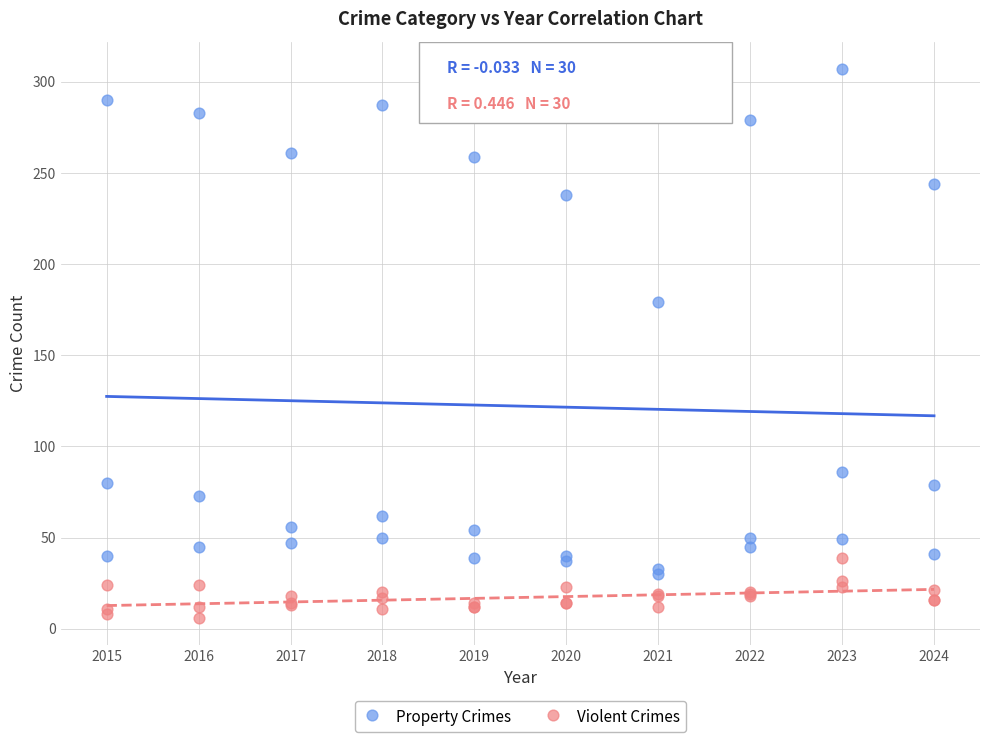

Which series reaches the maximum Y coordinate?

Property Crimes